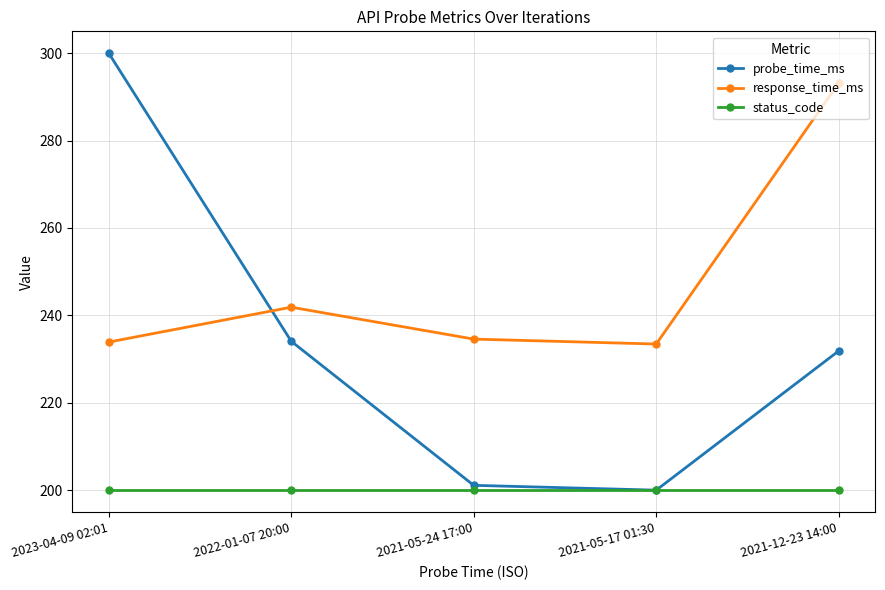

What is the value of the status_code point at the 1st from the left?

200.0